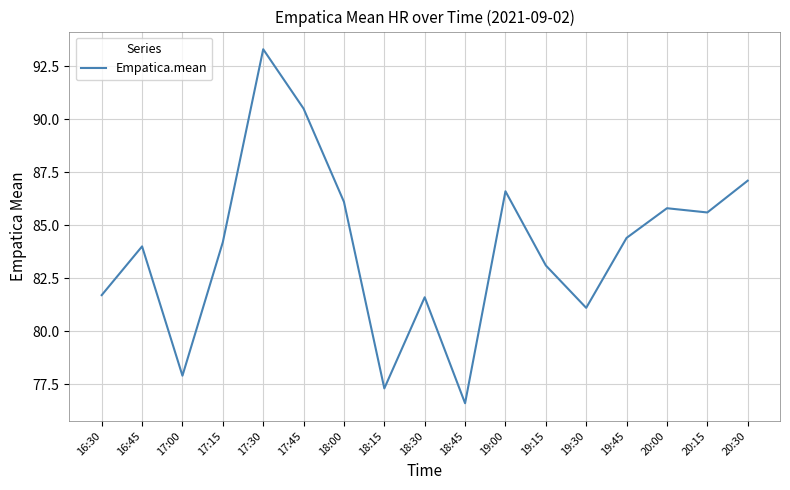

What is the difference between the values at 18:30 and 17:15?

2.6